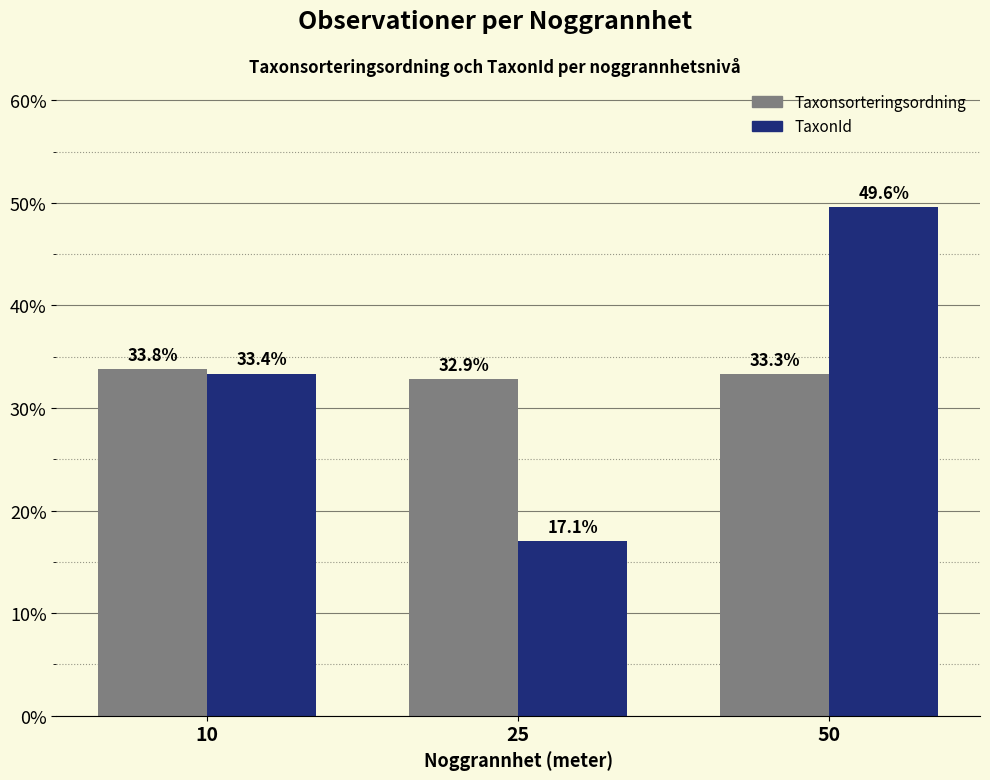

Which series changed the most between 25 and 50?

TaxonId